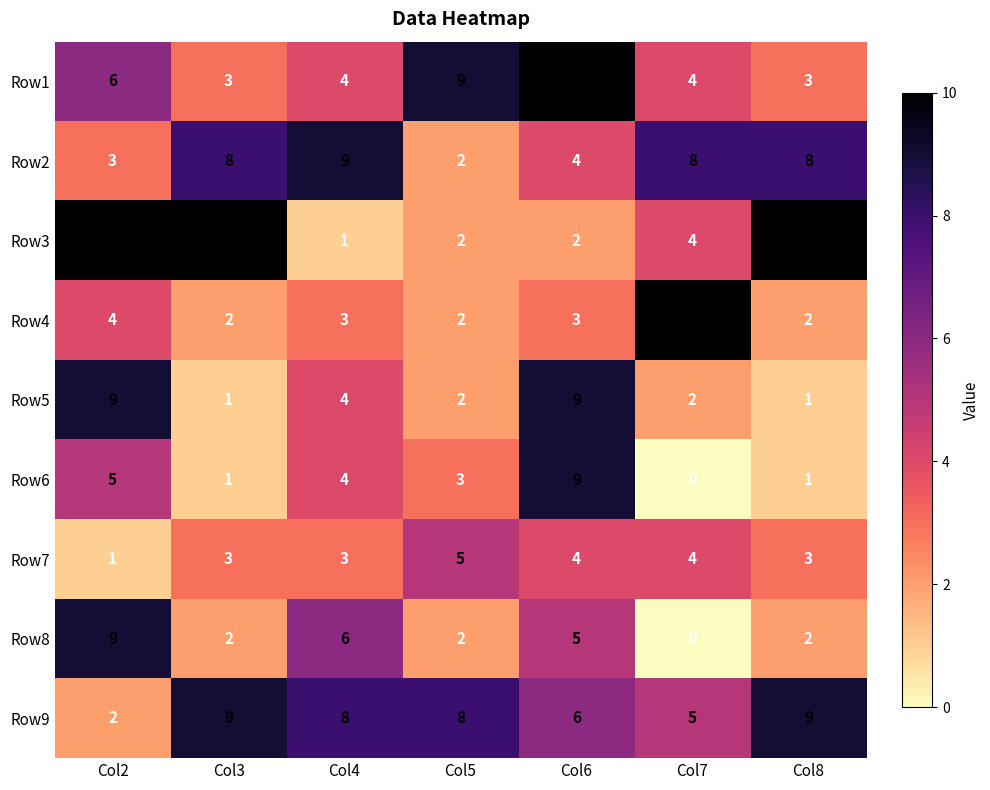

The value of Row4 at Col7 is 18. True or false?

False